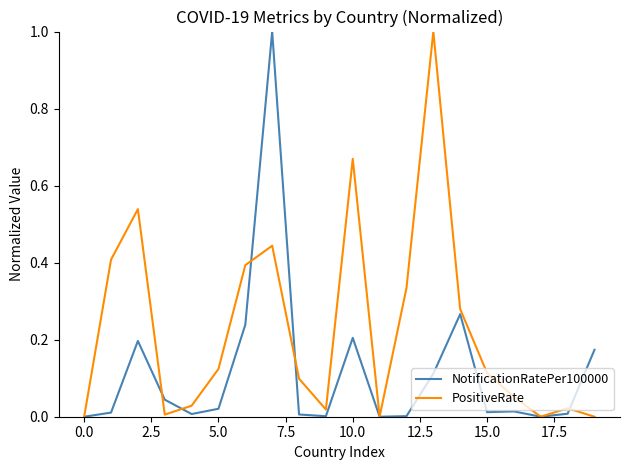

List the series in order of their overall mean, lowest first.

NotificationRatePer100000, PositiveRate